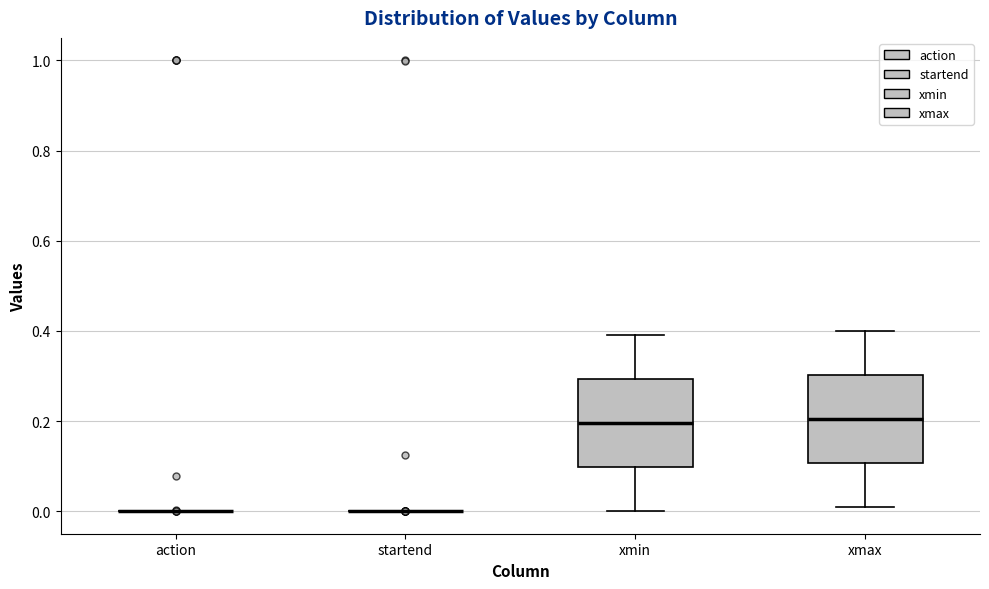

Reading left to right, transcribe this box plot: for each box, give where its median line is, the range the box spans, and where its two whiskers end, as read against the y-axis. The values are not printed on the chart, so give them approximately, as read against the axis.

action: box collapsed to a line at 0.00, whiskers 0.00 to 0.00
startend: box collapsed to a line at 0.00, whiskers 0.00 to 0.00
xmin: median 0.20, box 0.10 to 0.30, whiskers 0.00 to 0.40
xmax: median 0.20, box 0.10 to 0.30, whiskers 0.02 to 0.40